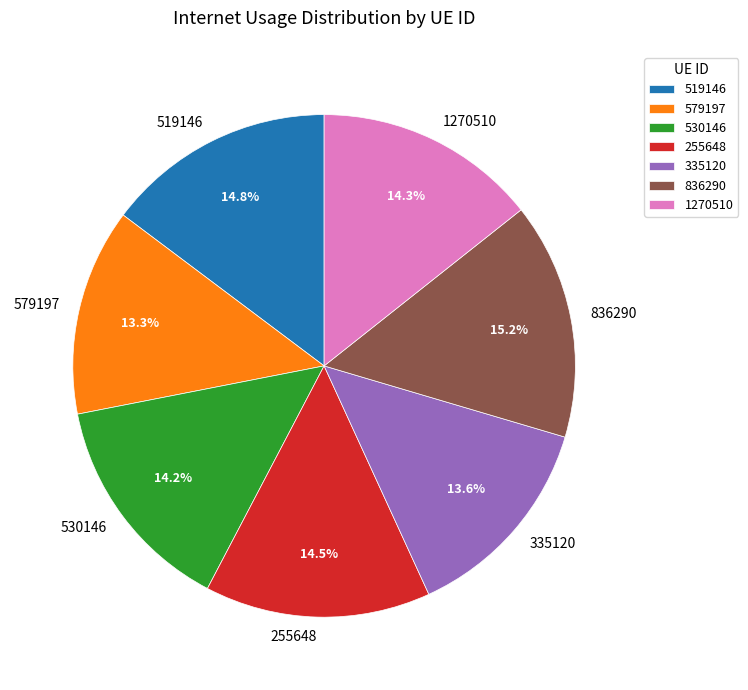

How many segments does this pie chart have?

7